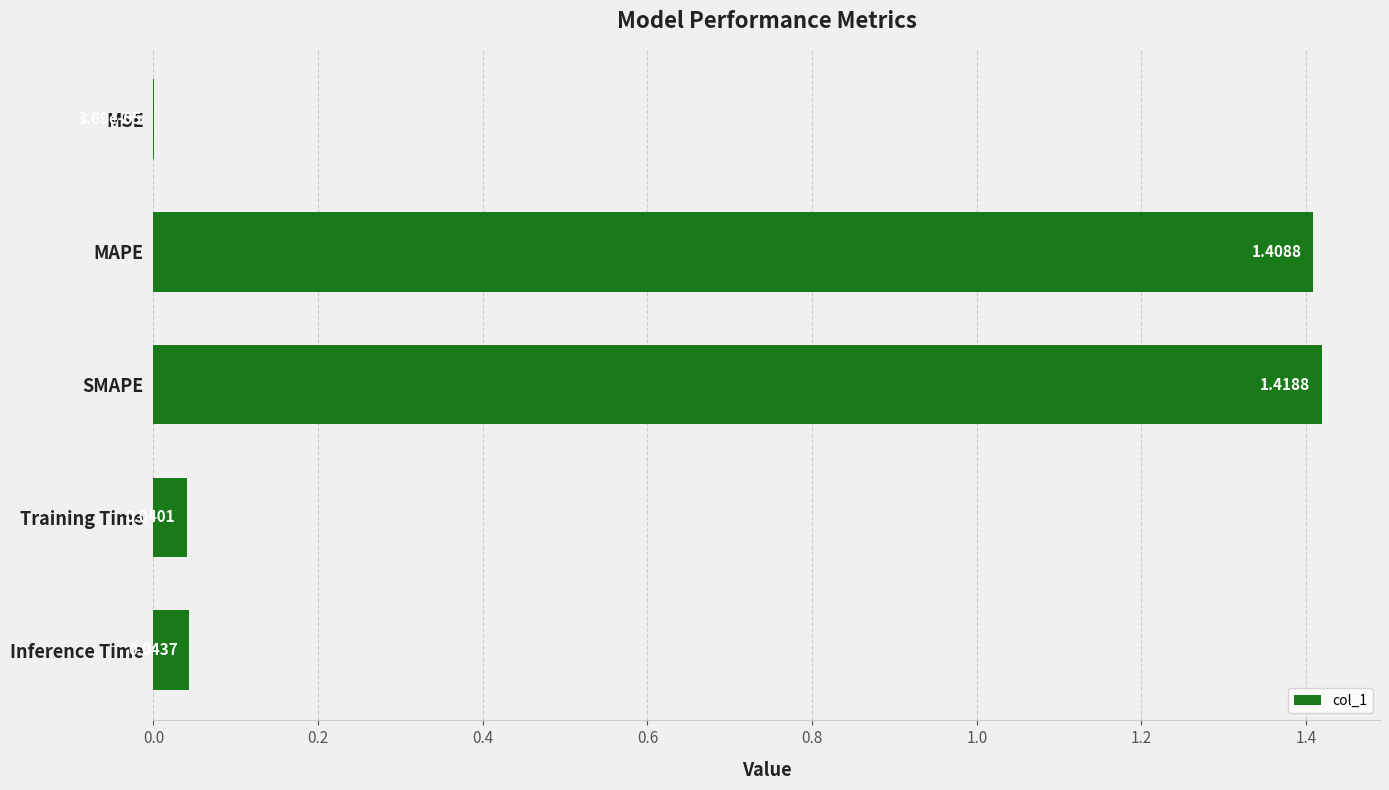

Which has a higher value, SMAPE or Training Time?

SMAPE